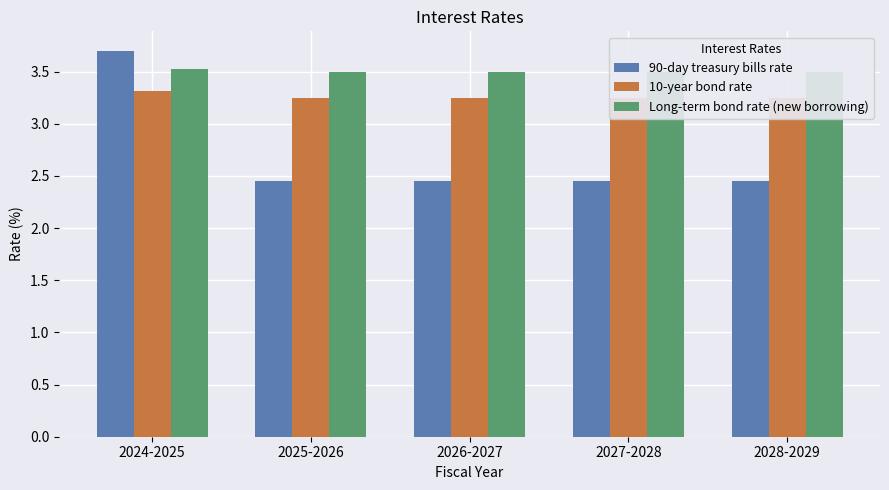

What position from the right is 2028-2029?

1